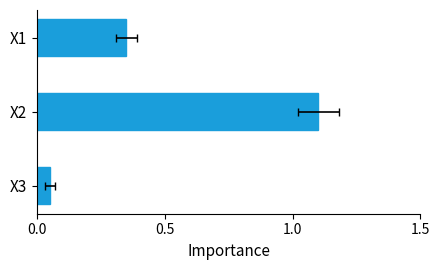

What is the ratio of the value at X1 to the value at X2?

0.3